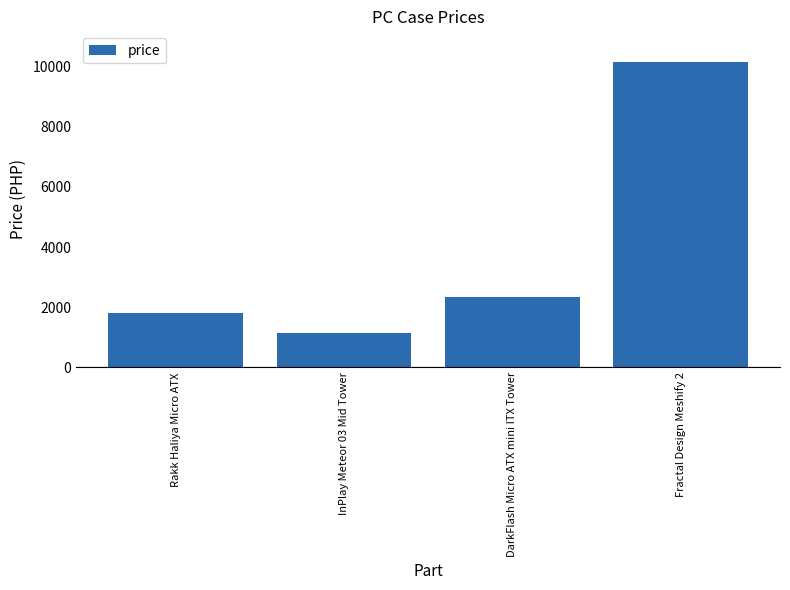

Rank the categories by value from lowest to highest.

InPlay Meteor 03 Mid Tower, Rakk Haliya Micro ATX, DarkFlash Micro ATX mini ITX Tower, Fractal Design Meshify 2